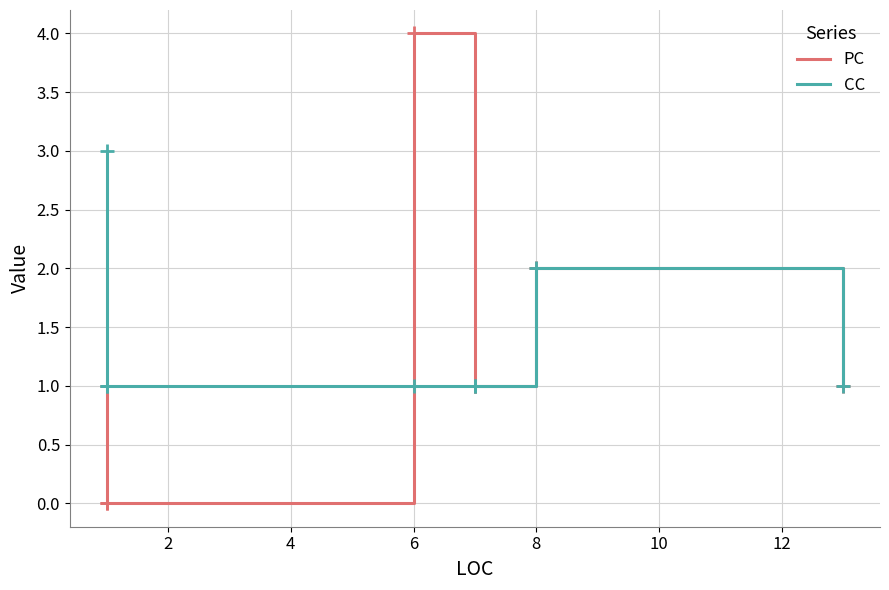

List the series in order of their overall mean, lowest first.

PC, CC